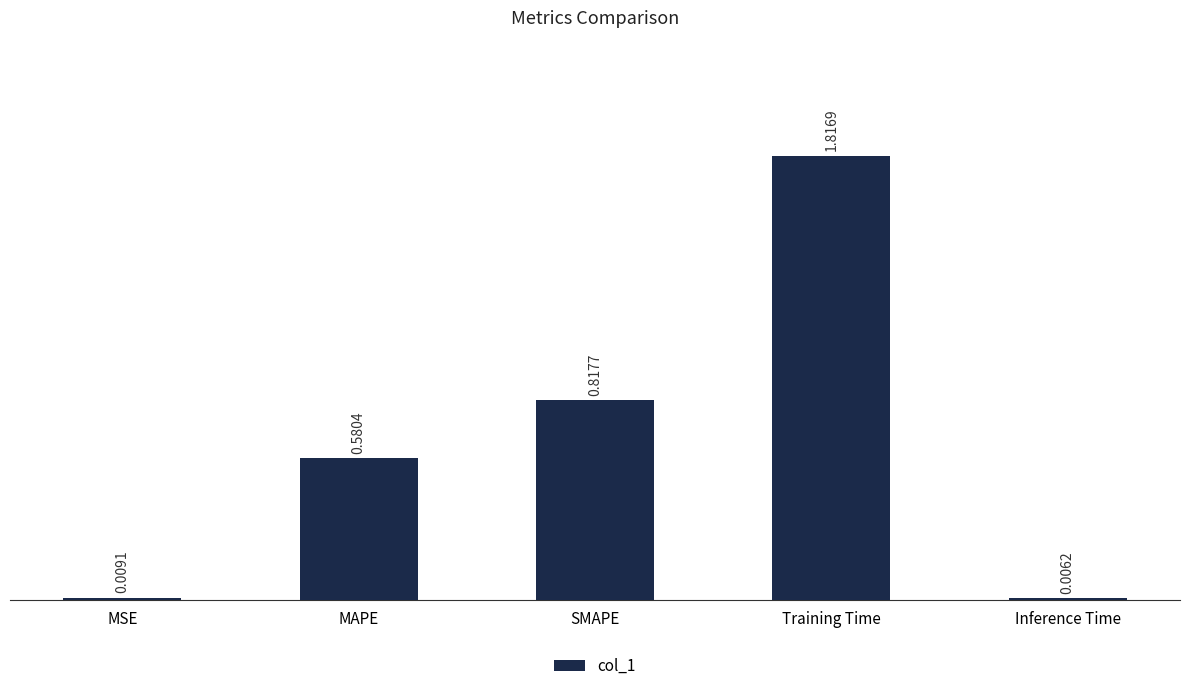

Are the bars grouped side by side (vs. stacked)?

No